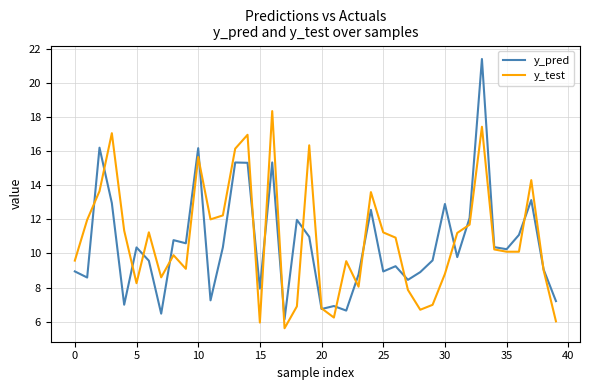

Which series has the widest spread of values?

y_pred